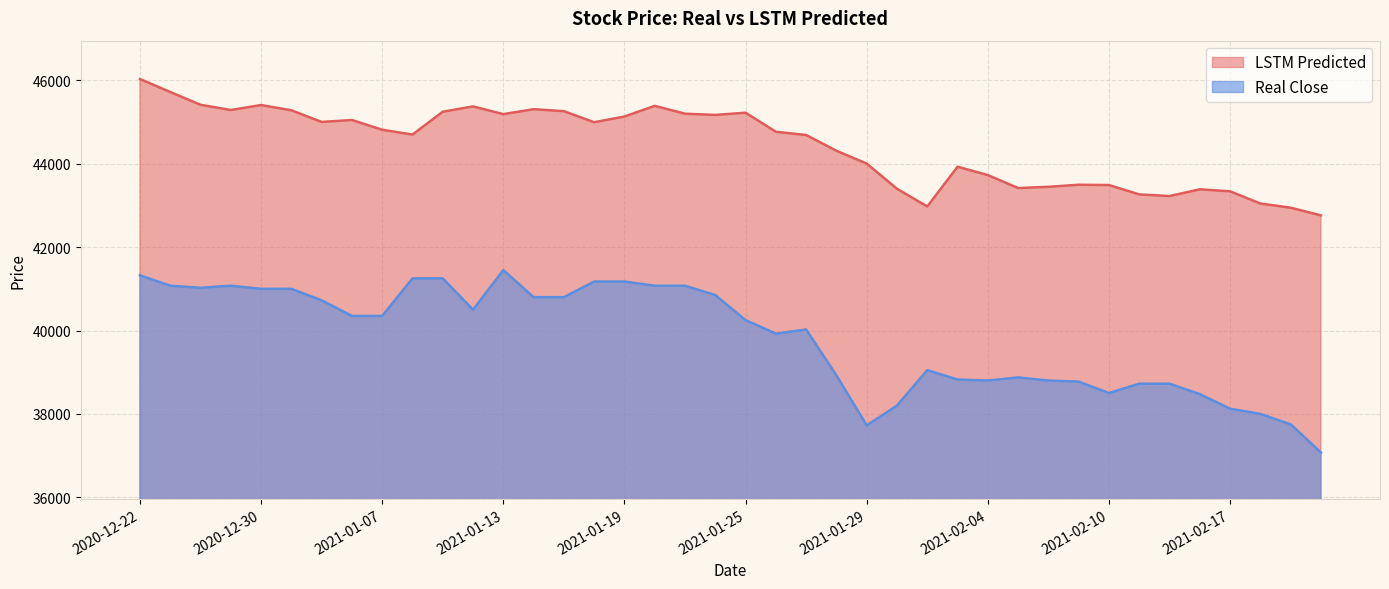

What is the difference between the highest and lowest values at 2021-01-20?

4314.8